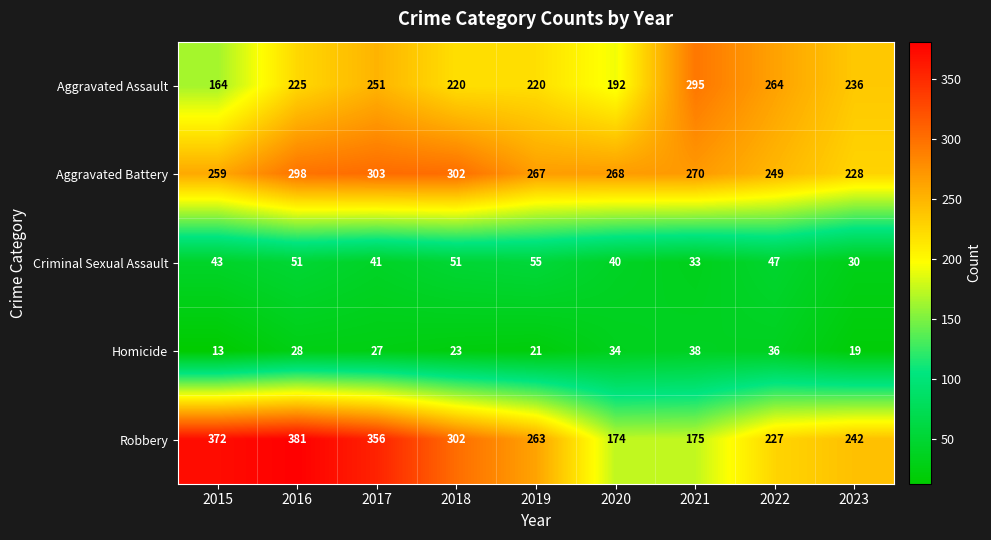

What is the average value of the Homicide series?

27